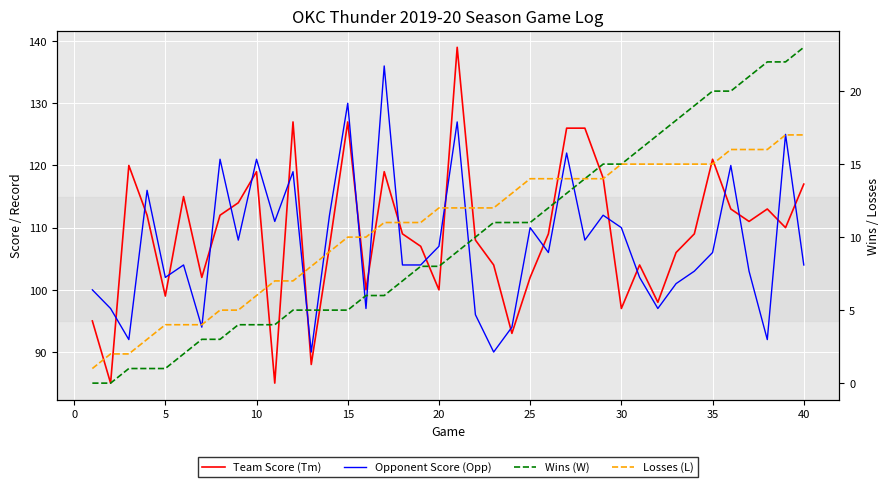

List the series in order of their peak value, highest first.

Team Score (Tm), Opponent Score (Opp), Wins (W), Losses (L)